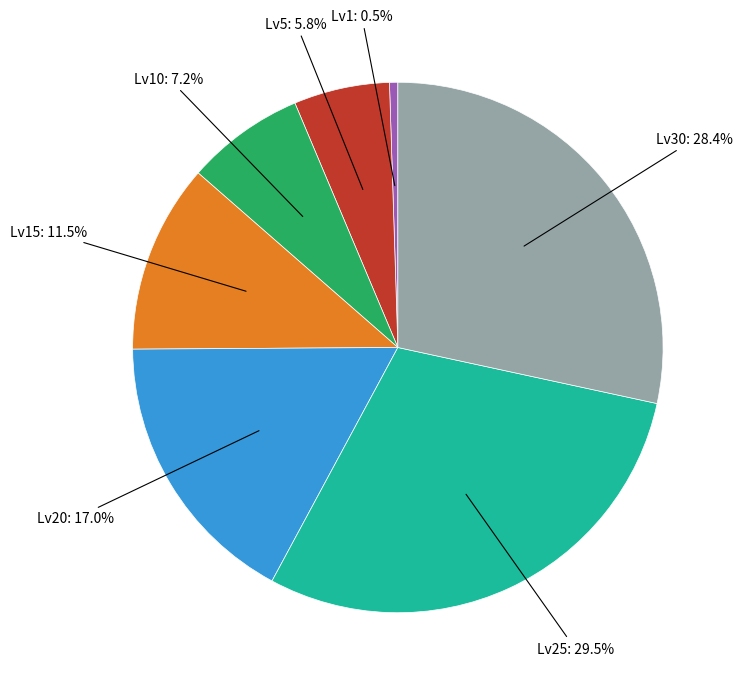

Is there a majority slice in this chart?

No